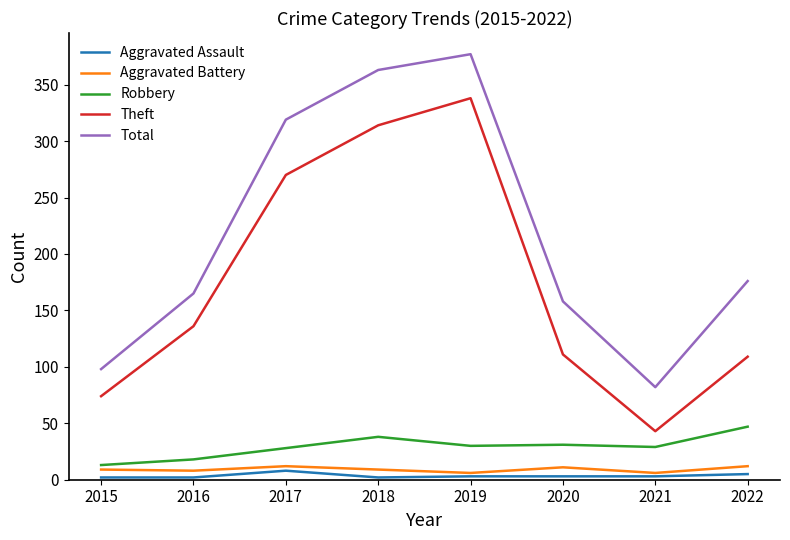

What is the sum of all Total values?

1738